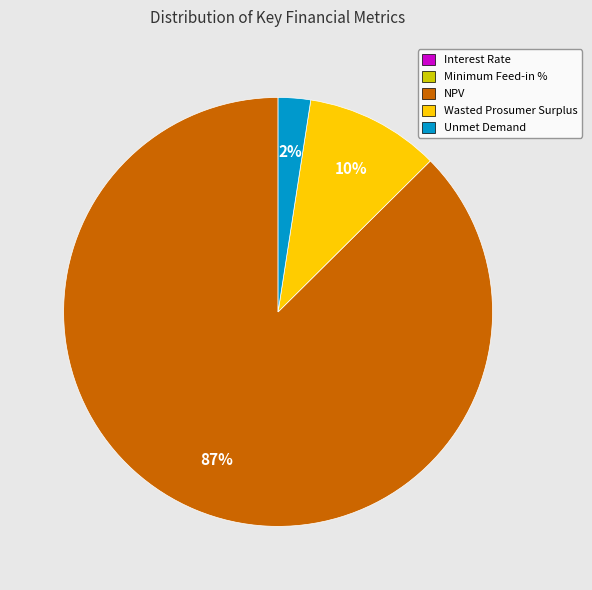

To the nearest percent, what is the difference between the Unmet Demand and Wasted Prosumer Surplus slice percentages?

8%